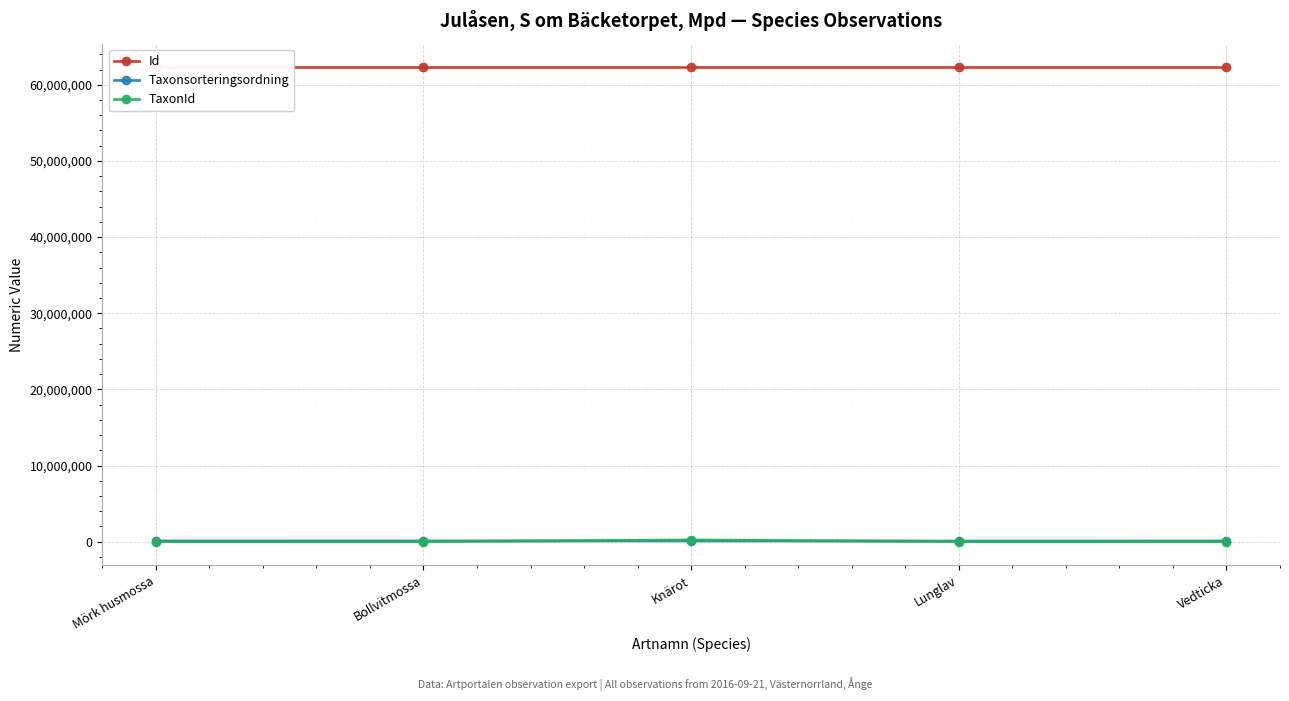

The Id series shows 62288100 at Bollvitmossa. True or false?

True